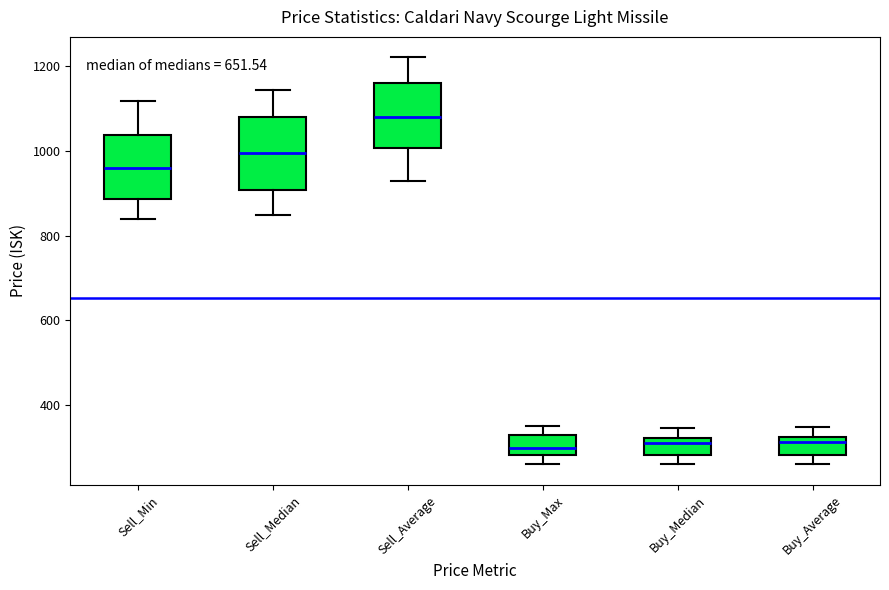

Reading left to right, read every box against the y-axis: the position of its median line, the range the box covers, and the ends of its whiskers. The values are not printed on the chart, so give them approximately, as read against the axis.

Sell_Min: median 960, box 880 to 1040, whiskers 840 to 1120
Sell_Median: median 1000, box 900 to 1080, whiskers 840 to 1140
Sell_Average: median 1080, box 1000 to 1160, whiskers 920 to 1220
Buy_Max: median 300, box 280 to 320, whiskers 260 to 340
Buy_Median: median 300, box 280 to 320, whiskers 260 to 340
Buy_Average: median 320 (just below the box's upper edge), box 280 to 320, whiskers 260 to 340